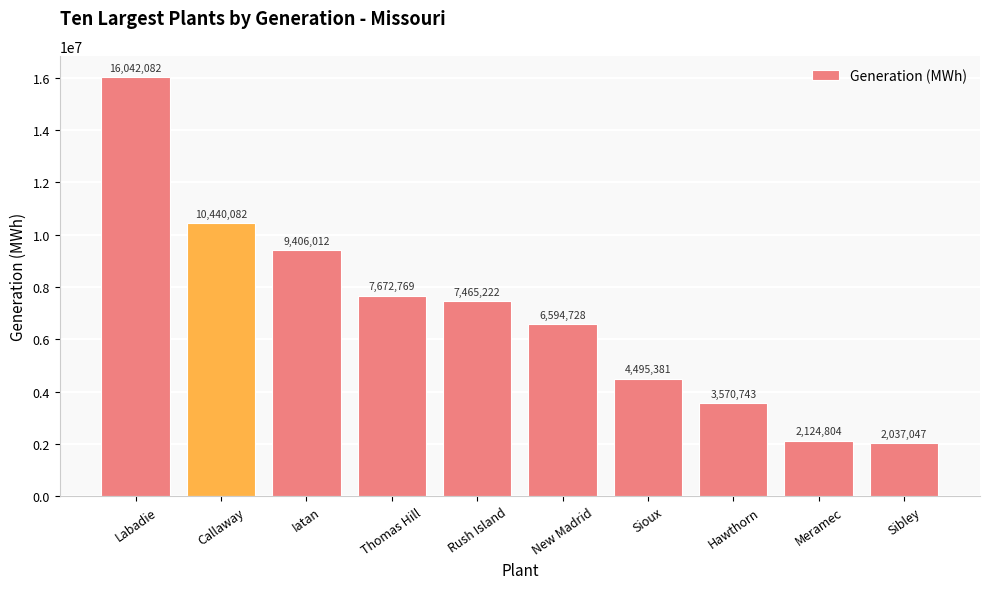

How many data points are less than 7465222?

5